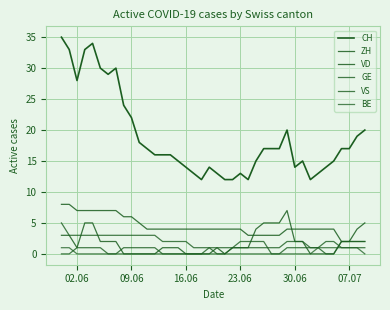

Where is ZH nearest to the value 3?

02.06